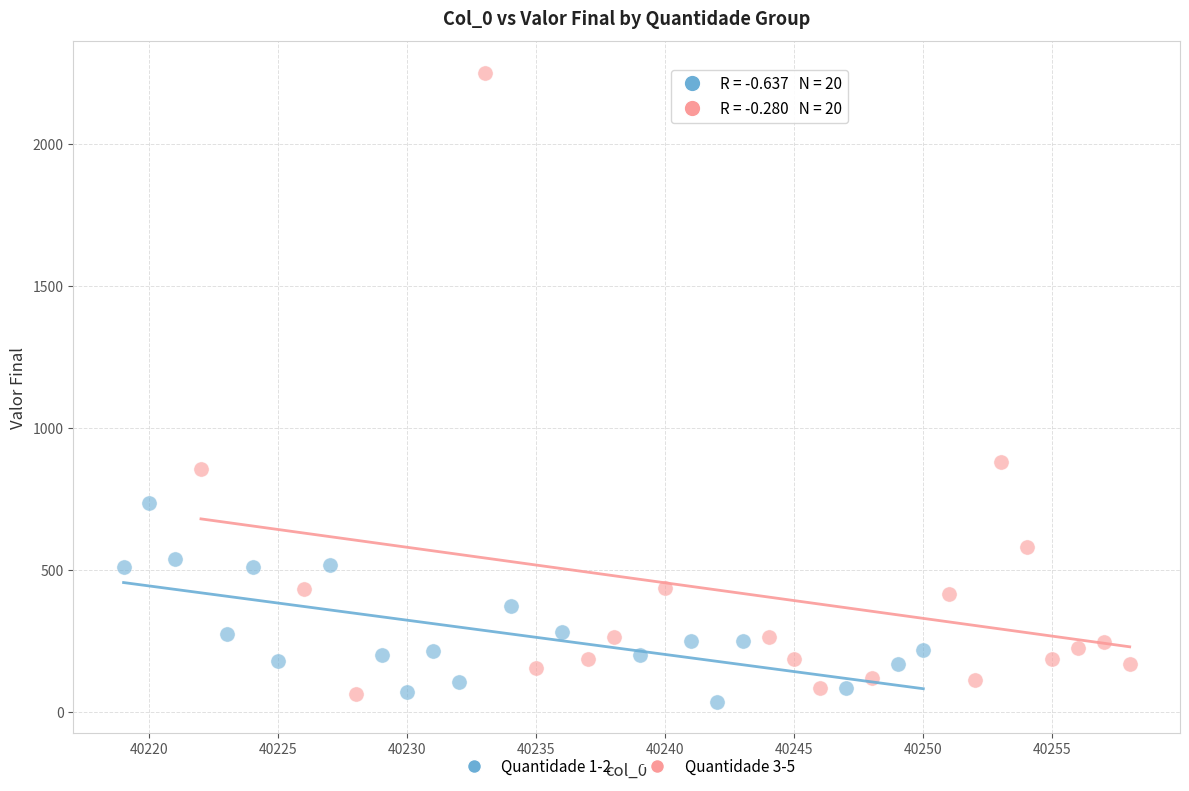

Which series contains the highest Y value?

Quantidade 3-5